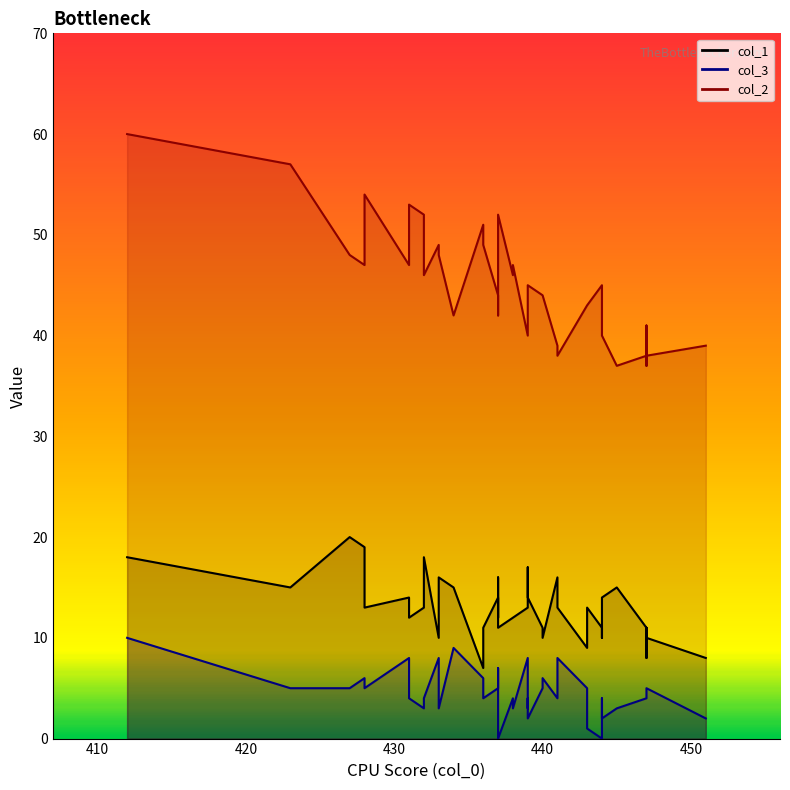

What is the spread (max minus min) of values at 428?

49